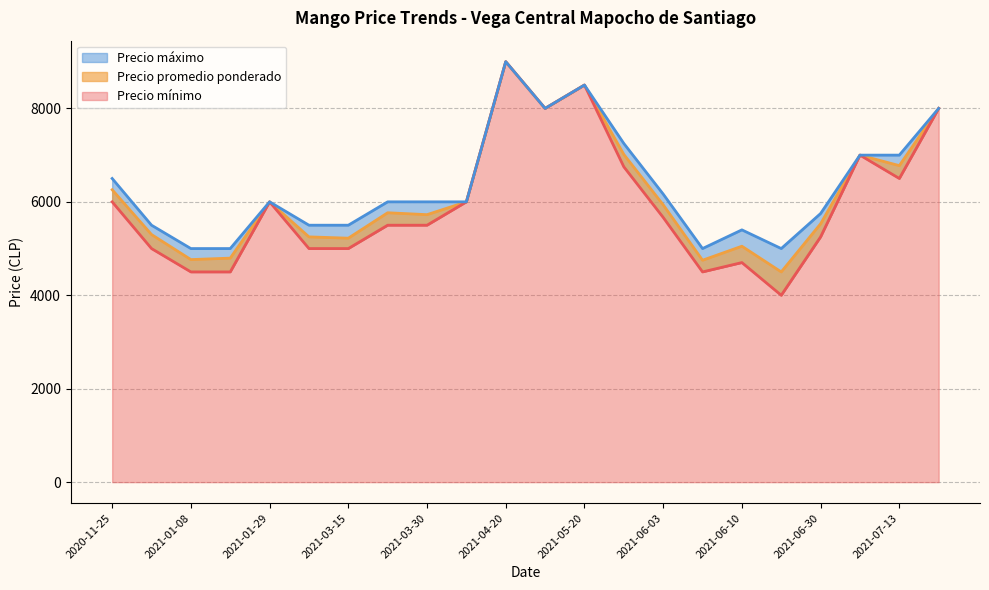

What is the sum of the Precio maximo values at 2021-06-02 and 2020-11-25?

14000